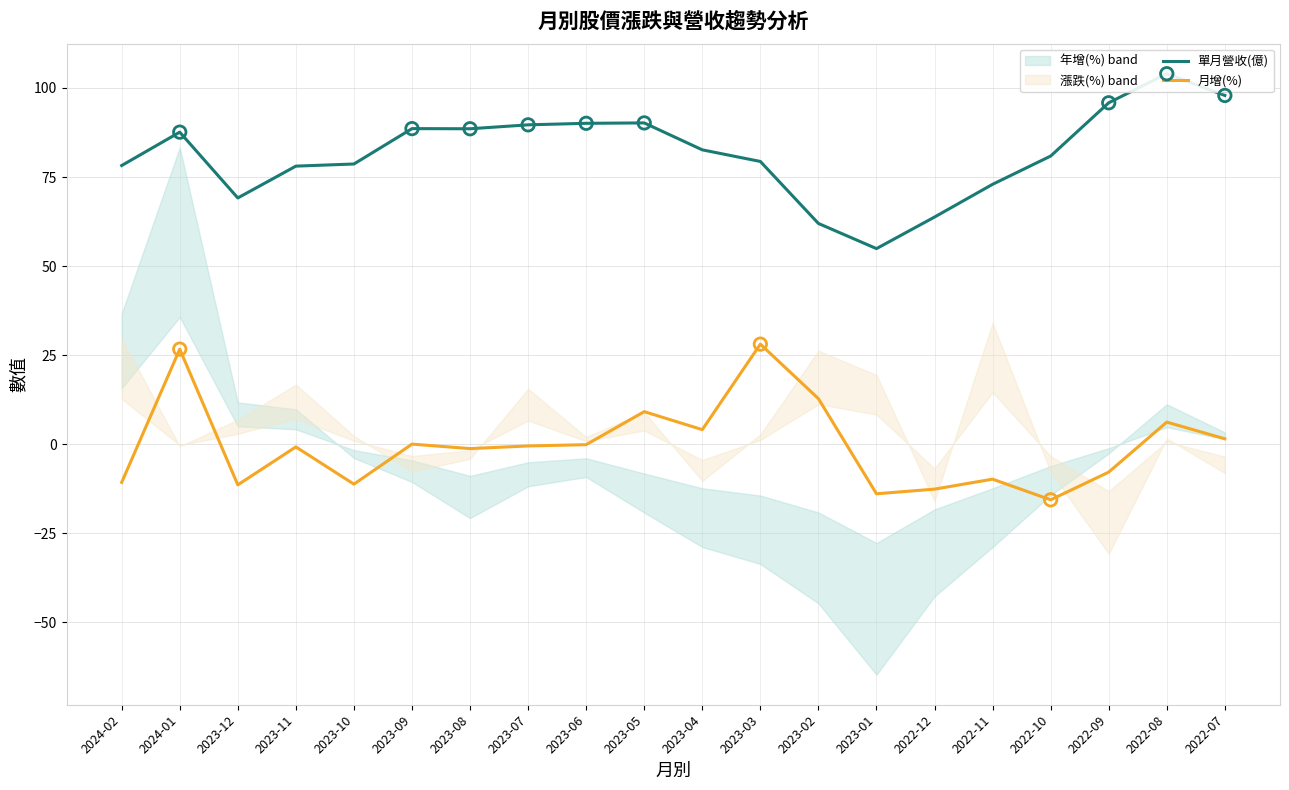

What are all the series names shown in the legend?

單月營收(億), 月增(%)